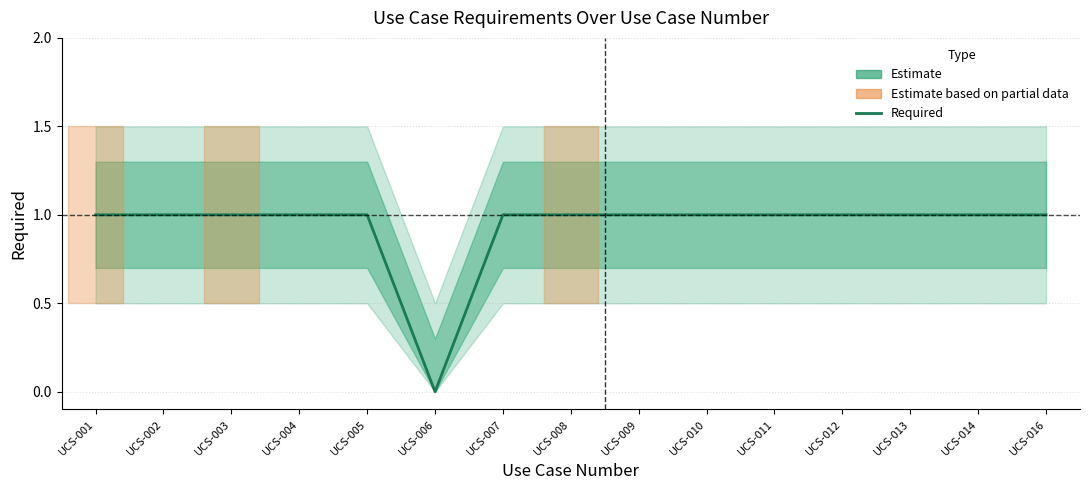

How many values are above zero?

14